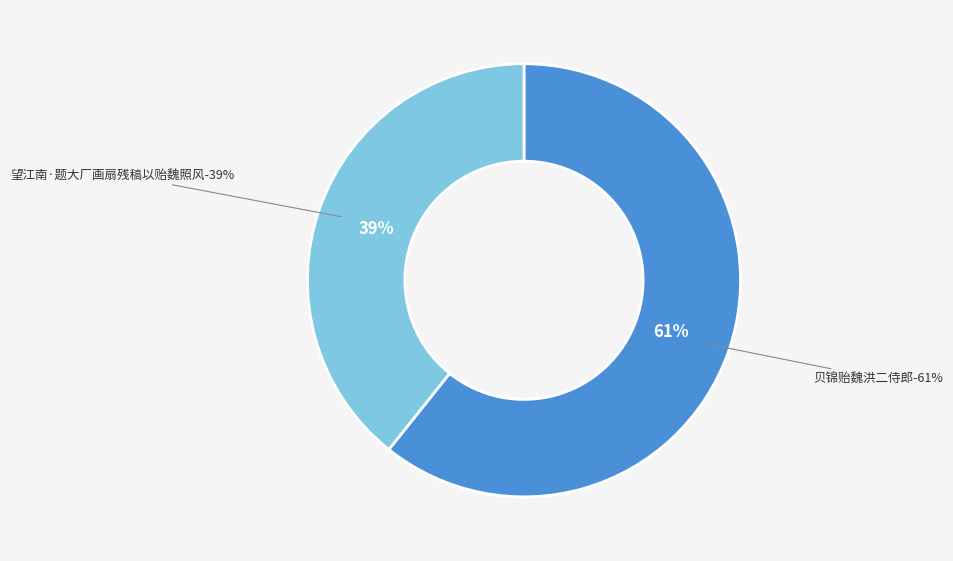

How many segments does this pie chart have?

2